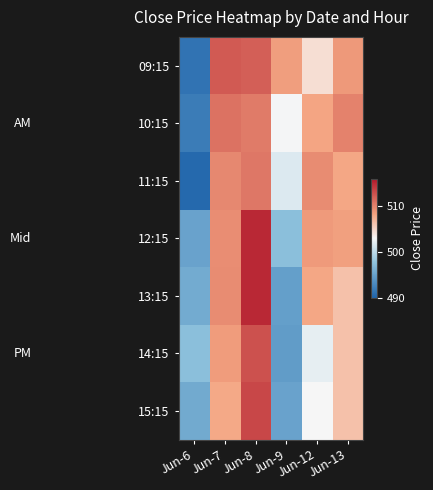

Reading left to right, what are all the values shown in this chart?

09:15: Jun-6=491.1	Jun-7=512.2	Jun-8=512.0	Jun-9=508.5	Jun-12=504.6	Jun-13=508.8
10:15: Jun-6=491.9	Jun-7=510.9	Jun-8=510.5	Jun-9=502.9	Jun-12=508.1	Jun-13=510.1
11:15: Jun-6=490.4	Jun-7=509.8	Jun-8=510.6	Jun-9=501.6	Jun-12=509.5	Jun-13=508.0
12:15: Jun-6=495.0	Jun-7=509.4	Jun-8=515.0	Jun-9=497.4	Jun-12=508.8	Jun-13=508.4
13:15: Jun-6=495.8	Jun-7=509.6	Jun-8=515.0	Jun-9=494.7	Jun-12=508.0	Jun-13=506.4
14:15: Jun-6=497.4	Jun-7=508.6	Jun-8=512.8	Jun-9=494.6	Jun-12=502.1	Jun-13=506.4
15:15: Jun-6=495.6	Jun-7=507.9	Jun-8=513.3	Jun-9=495.1	Jun-12=502.9	Jun-13=506.4